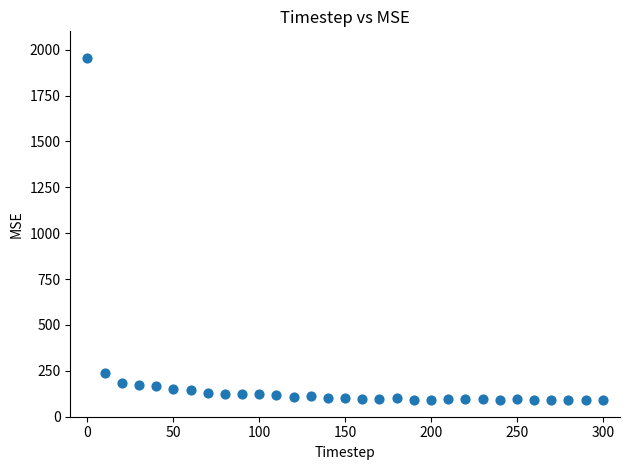

What Y value in the scatter plot is closest to 1022?

238.5